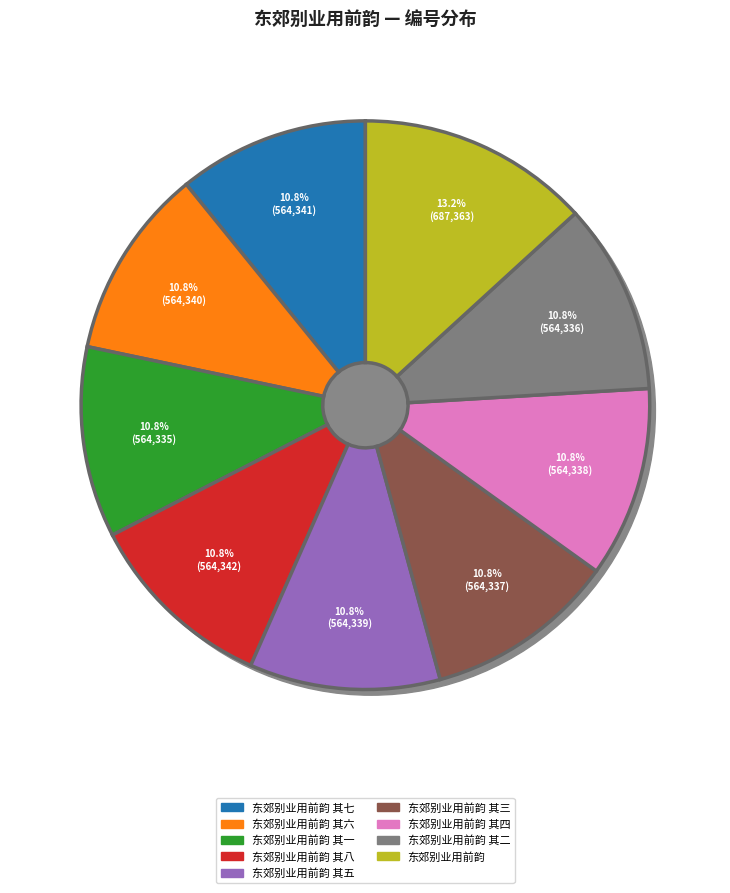

Is 东郊别业用前韵 其六 the majority of the pie?

No